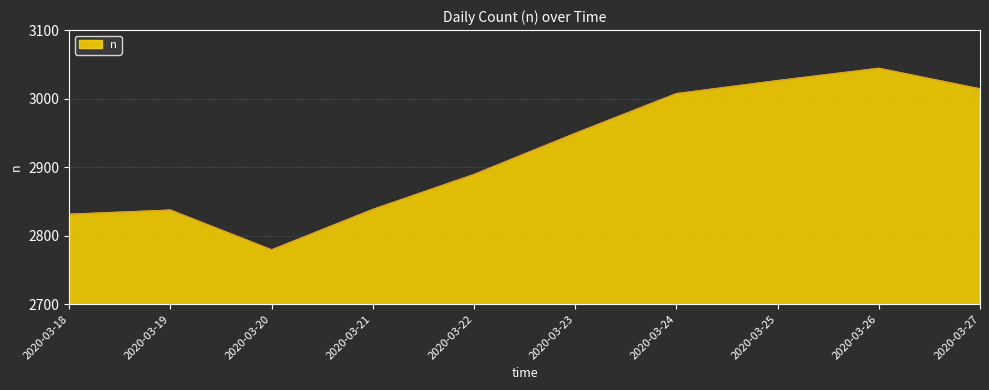

The chart shows a value of 2779 at 2020-03-20. True or false?

True